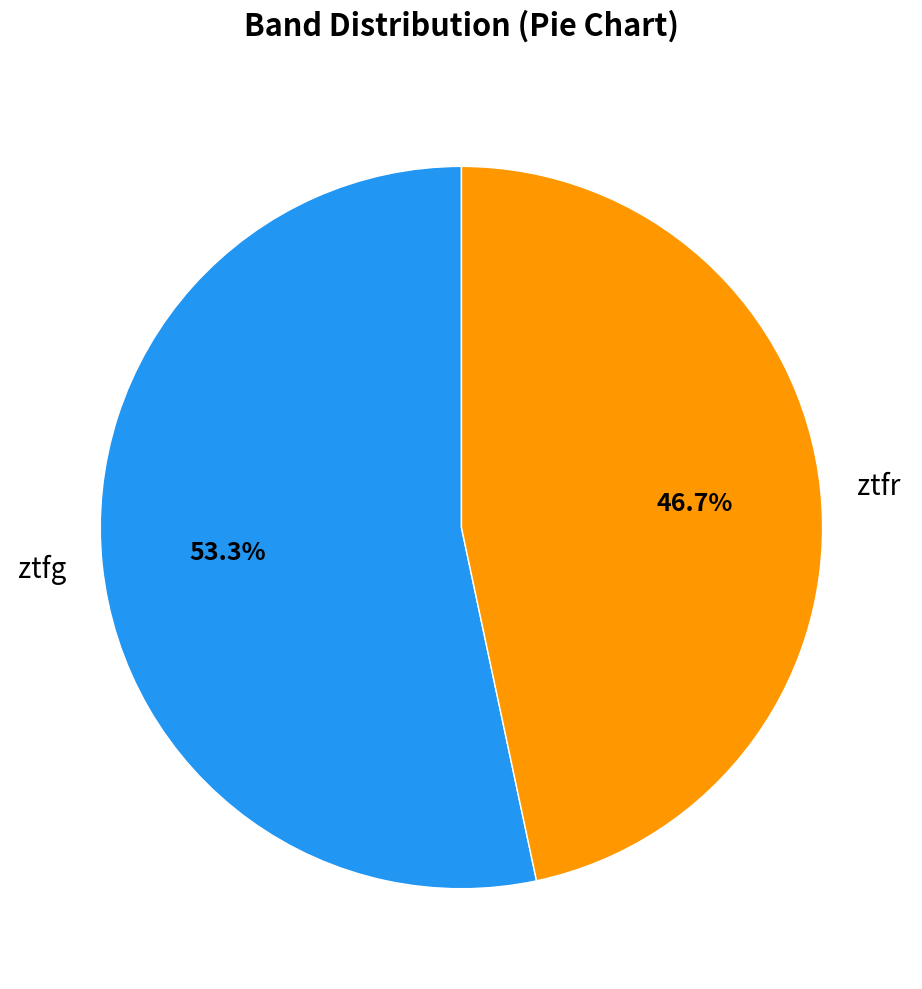

To the nearest percent, what percentage of the pie is ztfr?

47%